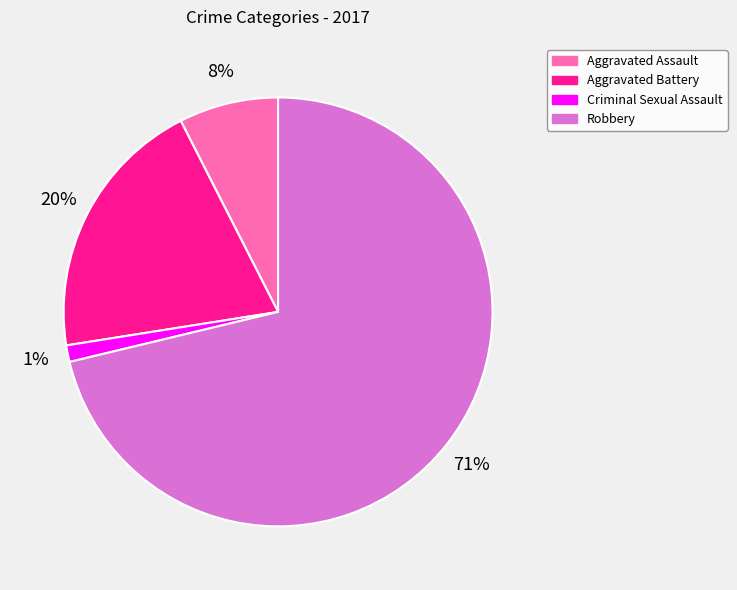

What is the majority slice?

Robbery